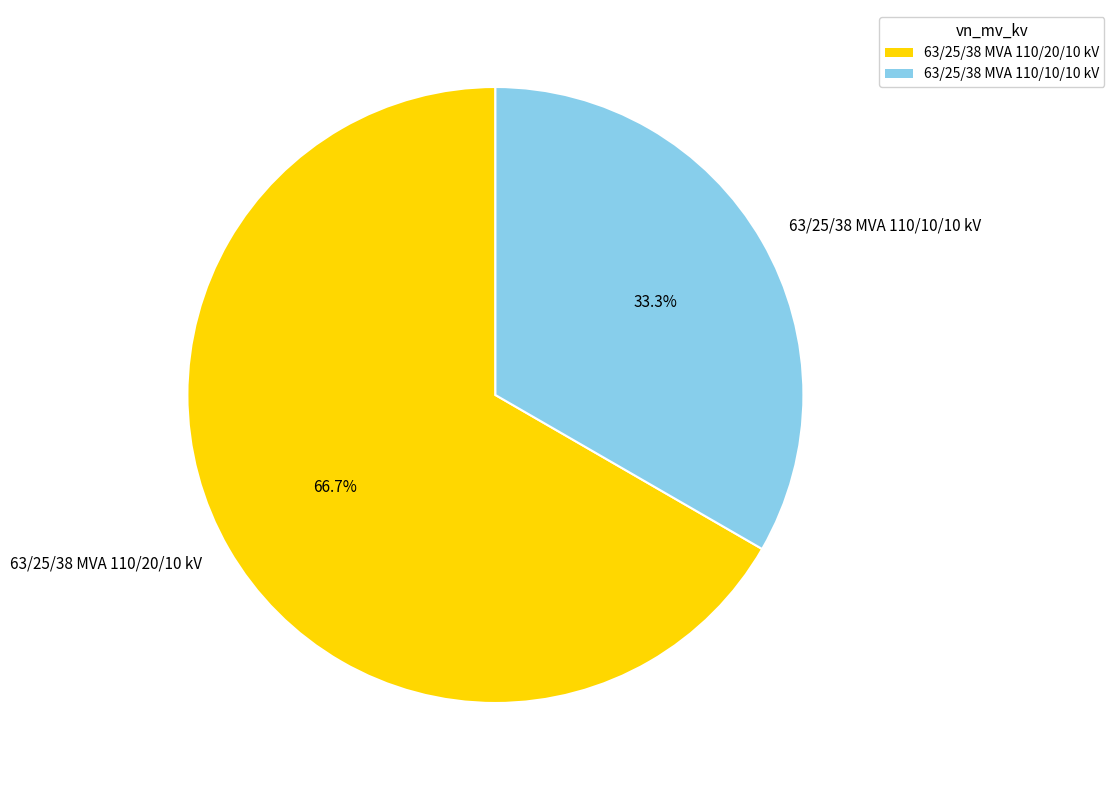

Count the number of slices in the pie.

2